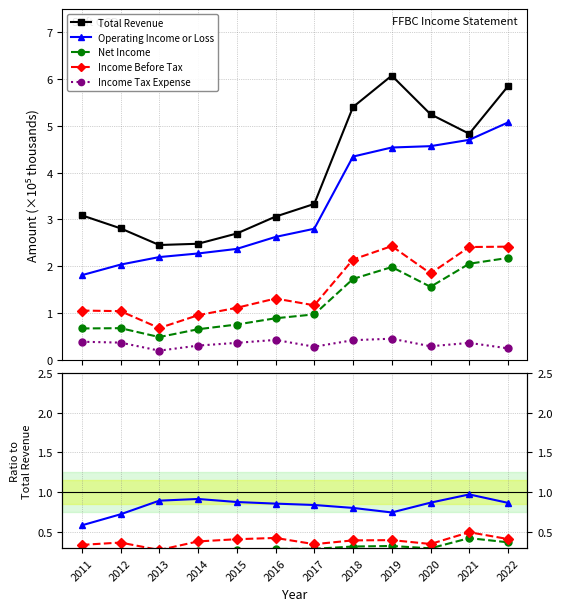

Rank the series at 2014 from lowest to highest value.

Income Tax Expense, Net Income, Income Before Tax, Operating Income or Loss, Total Revenue